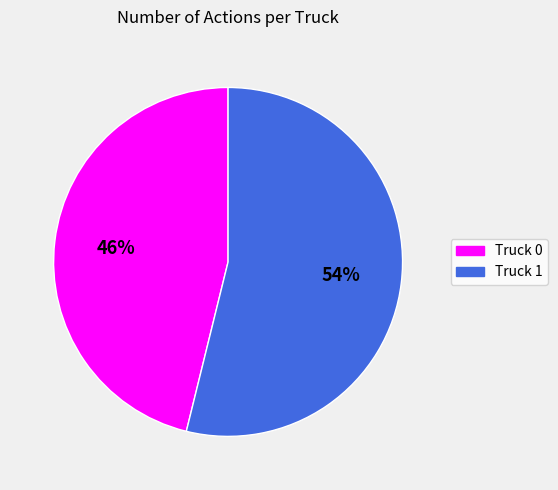

Which slice is the smallest?

Truck 0